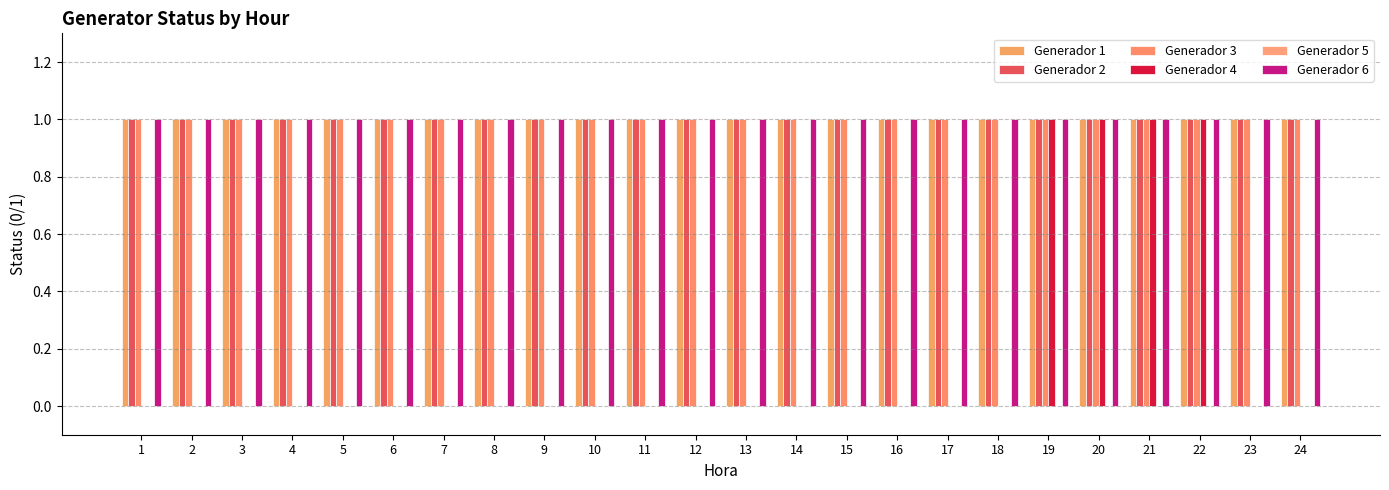

Which label corresponds to the smallest value in the chart?

1